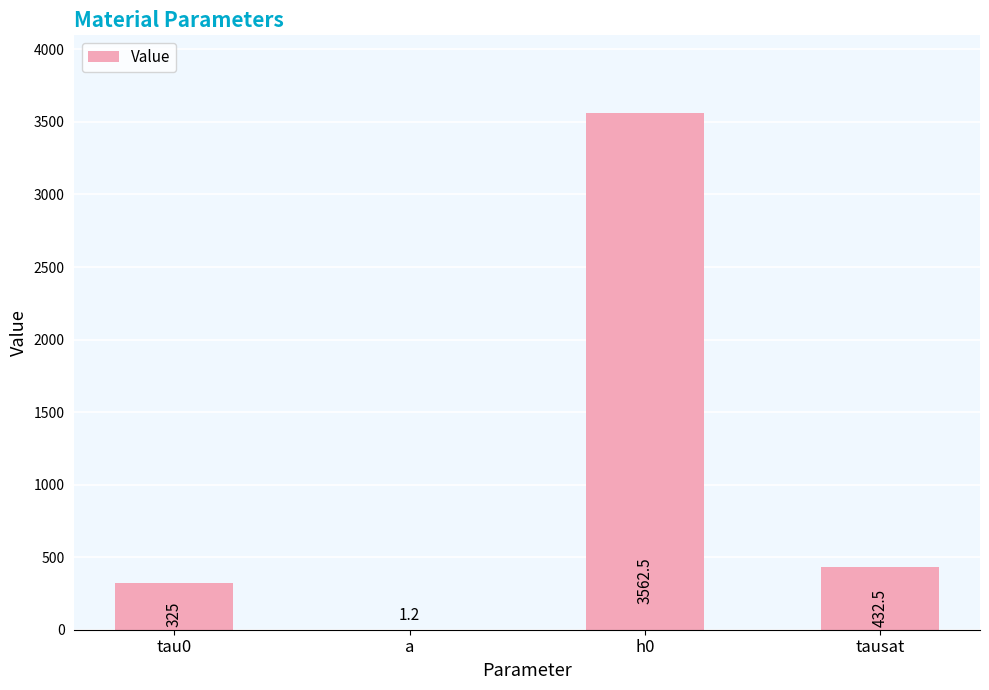

Is it true that the value at h0 is 3562.5?

True